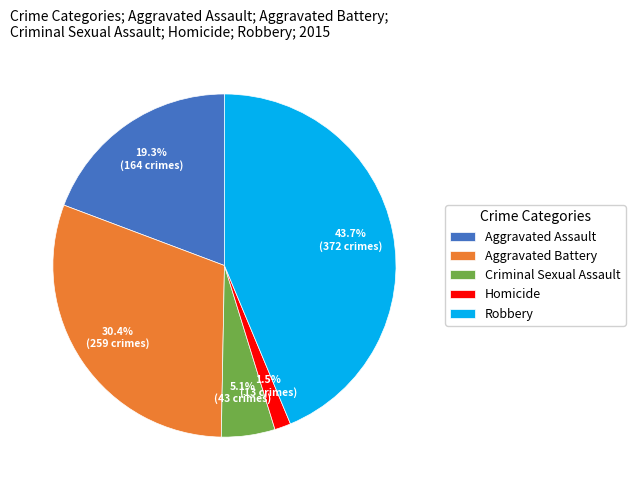

Count the number of slices in the pie.

5